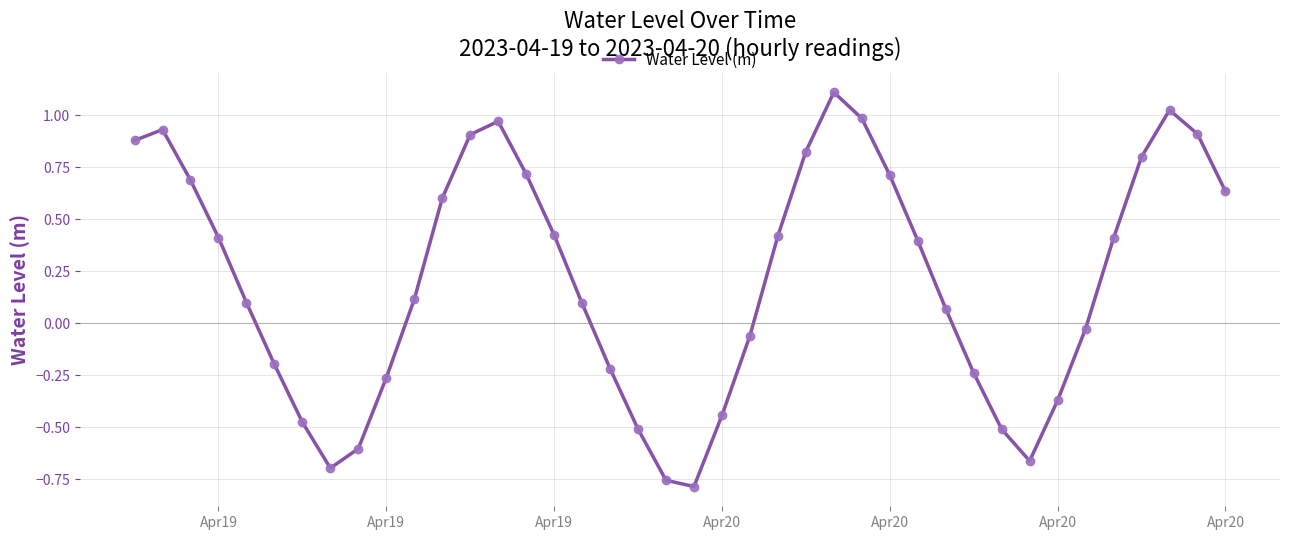

What is the difference between the second highest and minimum values?

1.8